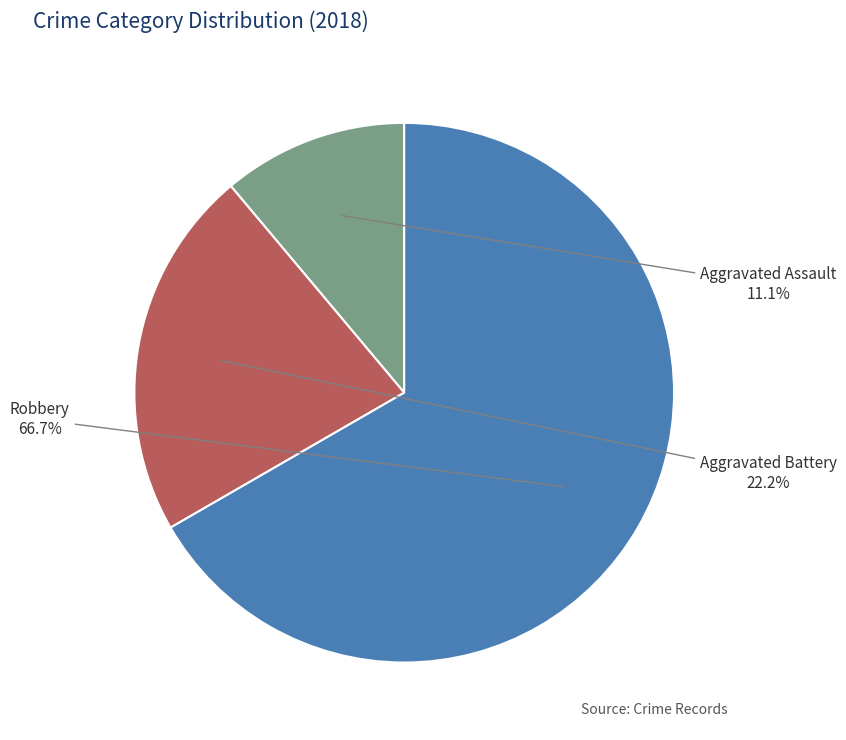

How many slices are in this pie chart?

3